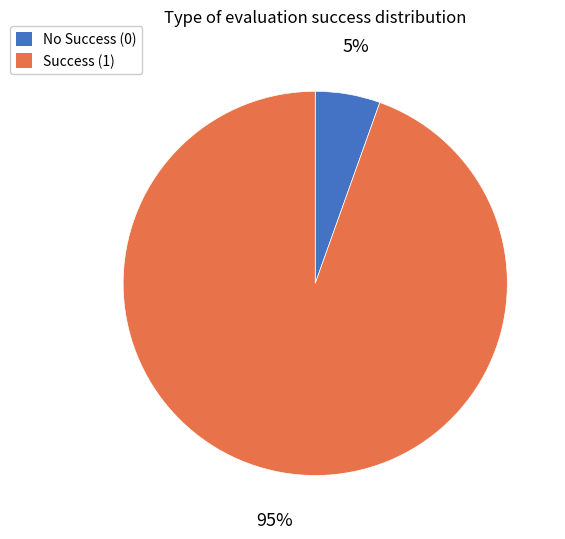

The Success (1) slice represents 99% of the pie. True or false?

False